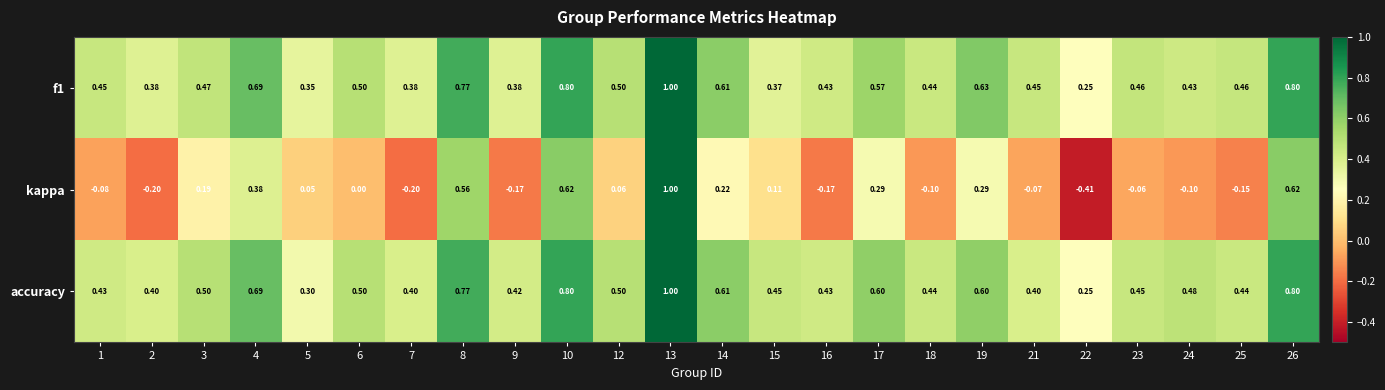

Which series has the largest total across all categories?

accuracy